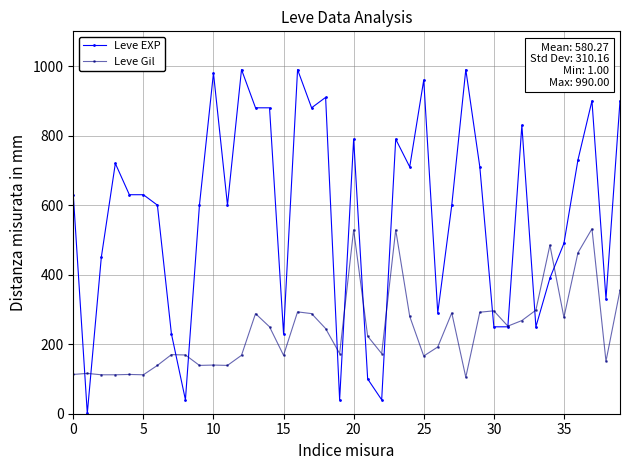

Which series has the widest spread of values?

Leve EXP